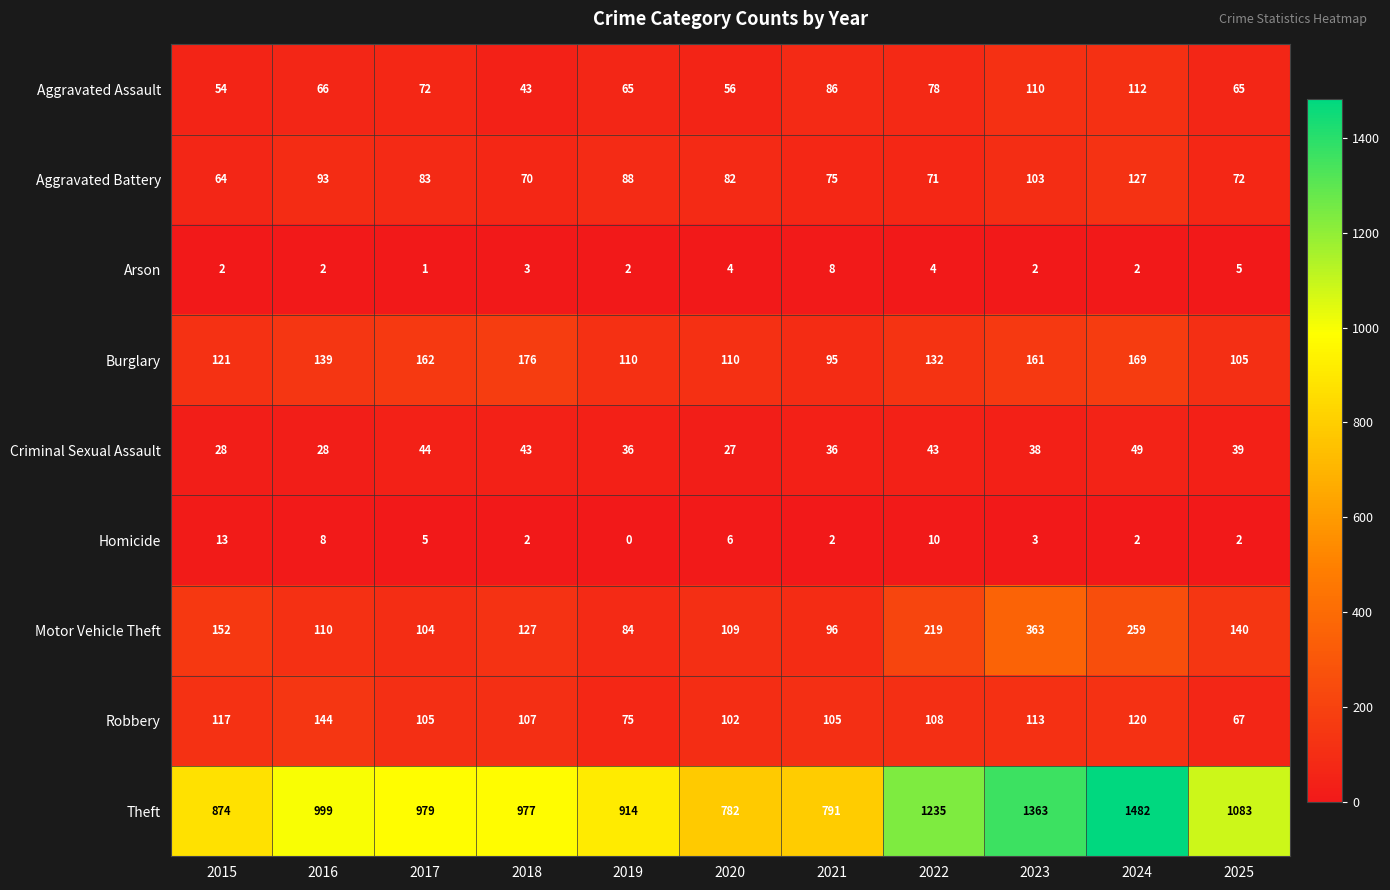

Where does the Theft series first go above 979?

2016